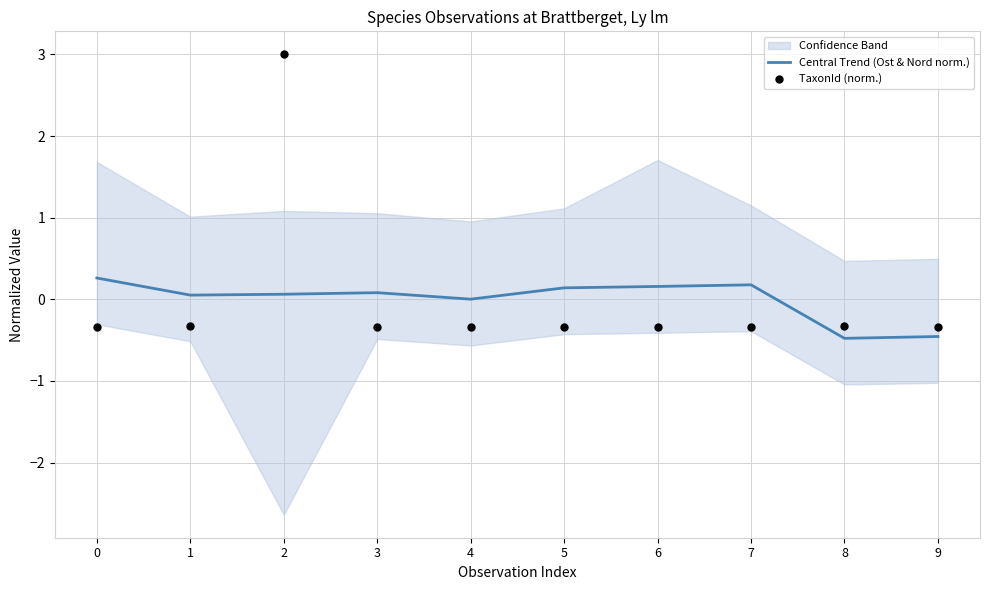

The Central Trend (Ost & Nord norm.) series shows -0.1 at 8. True or false?

False